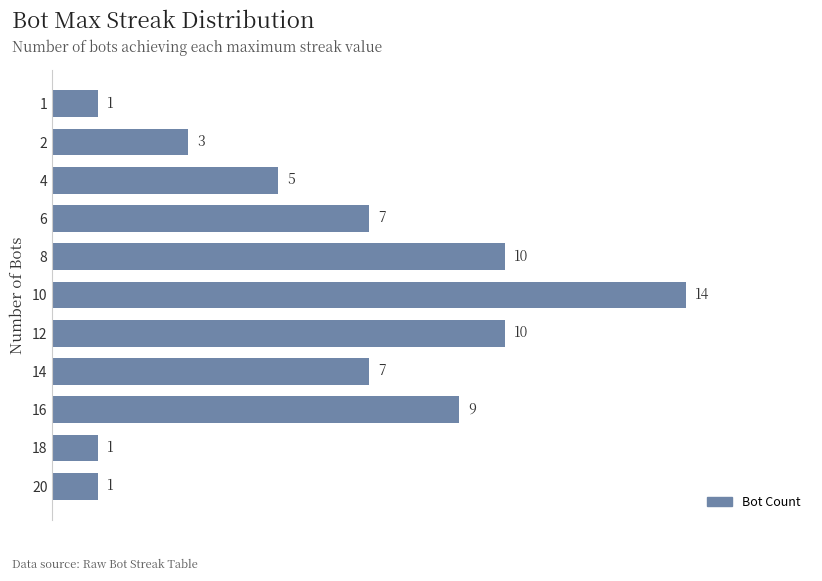

True or false: the data shows 4 at 10.

False